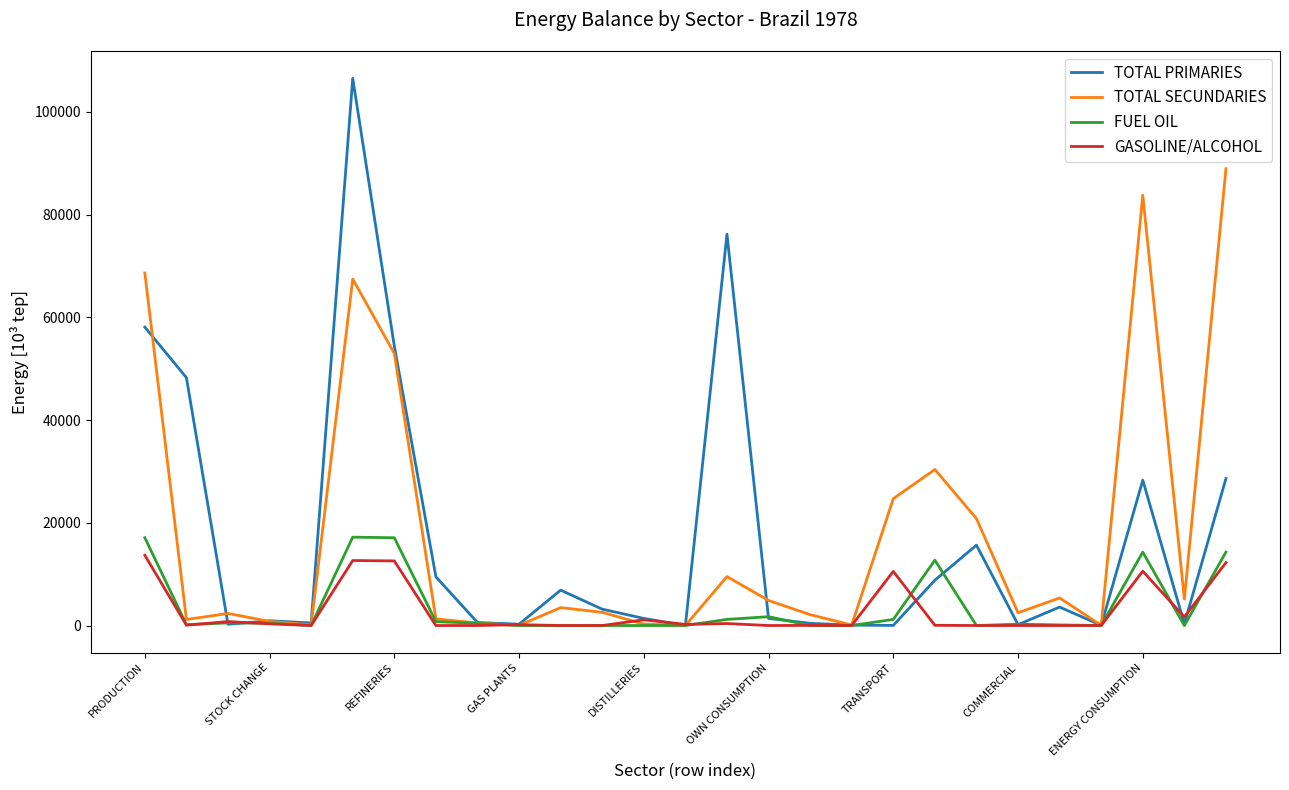

Which series has the widest spread of values?

TOTAL PRIMARIES